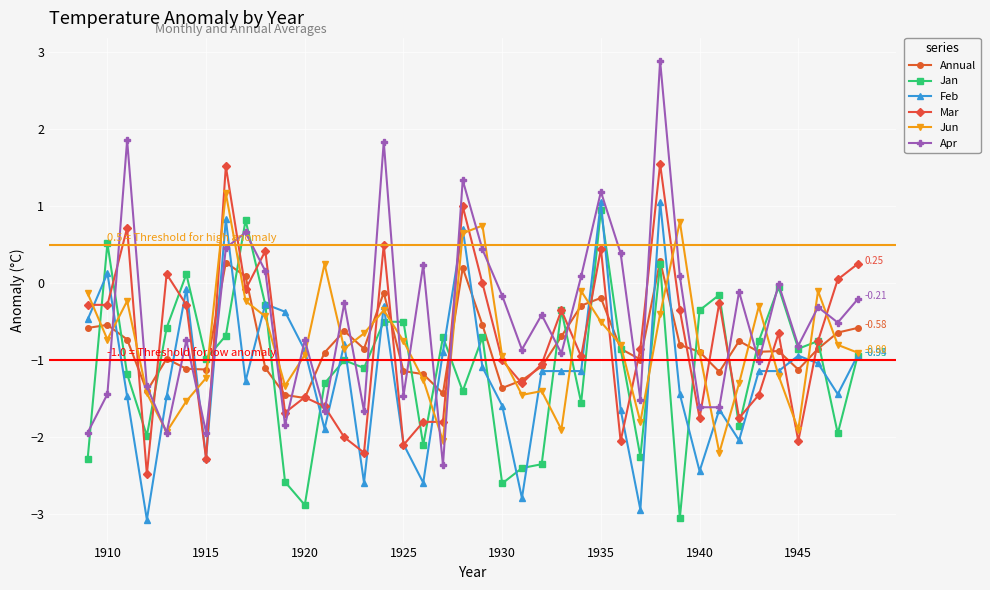

What is the value of the Feb point at the 39th from the left?

-1.4